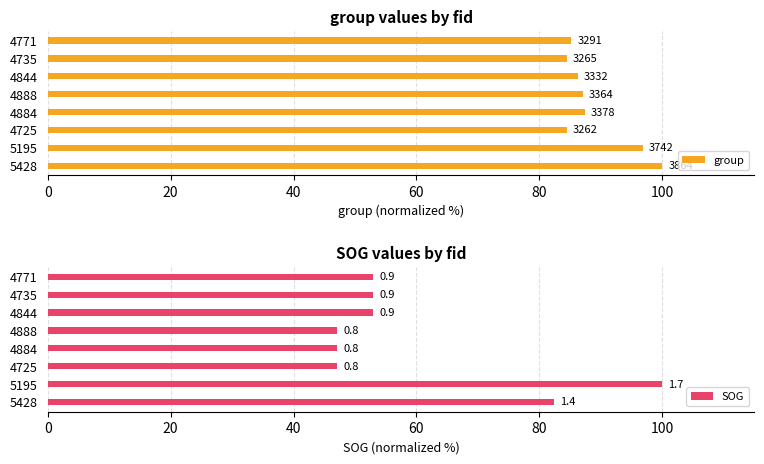

Read the group value at 4888.

87.1